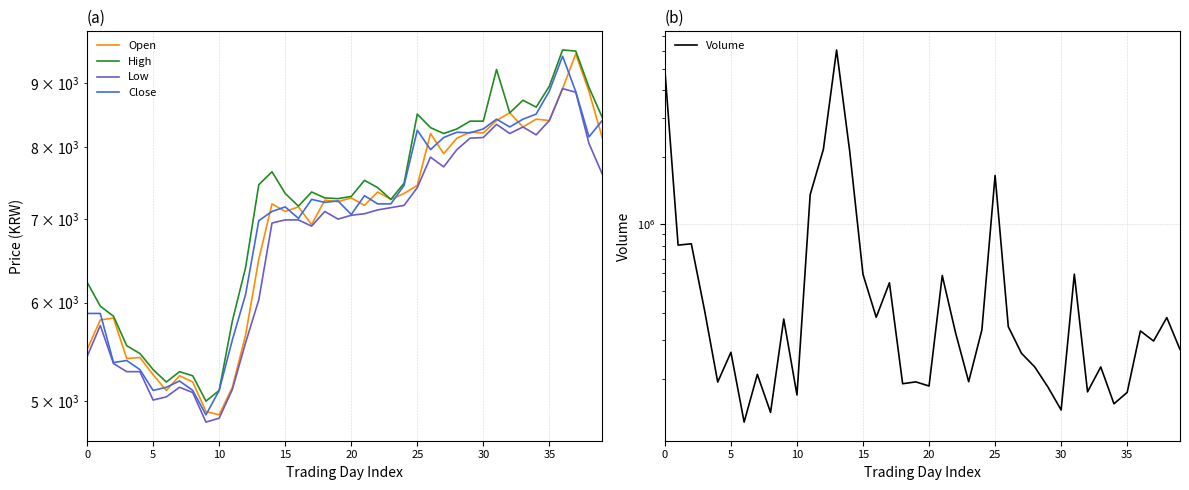

What is the approximate value of Close at 39?

8400